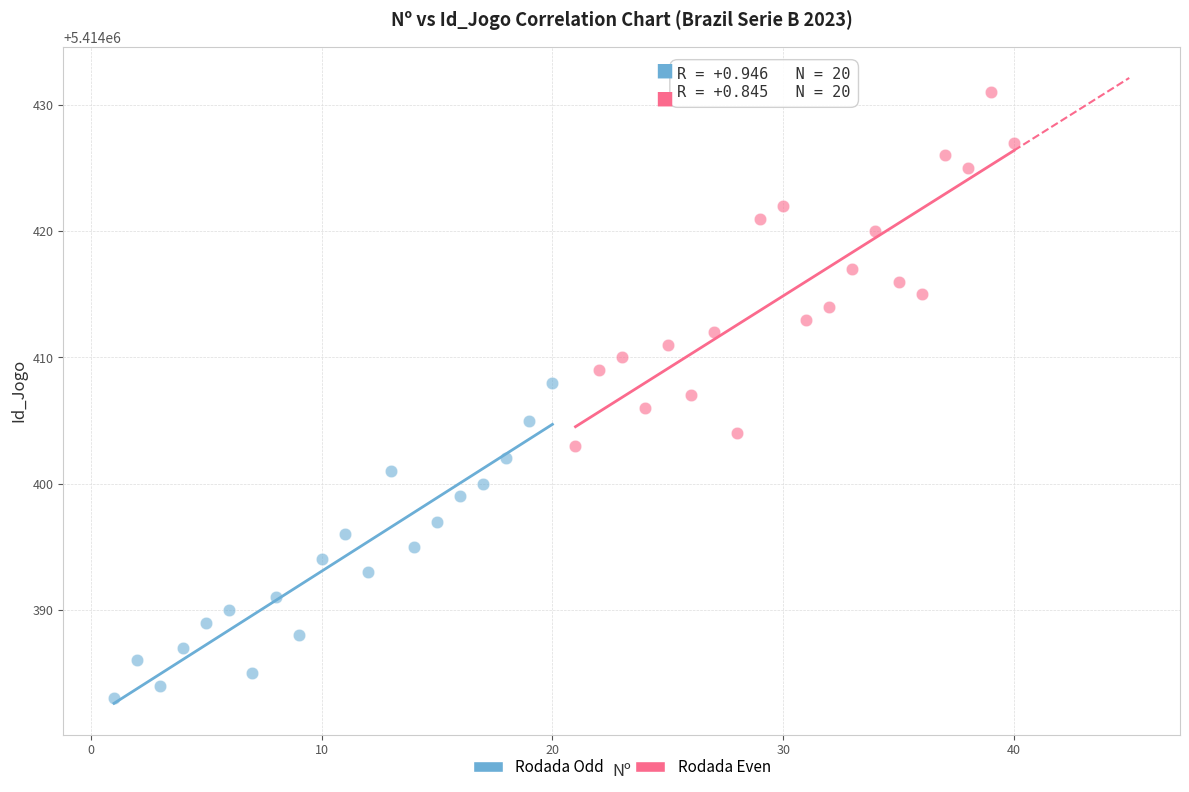

Which series contains the lowest Y value?

Rodada Odd